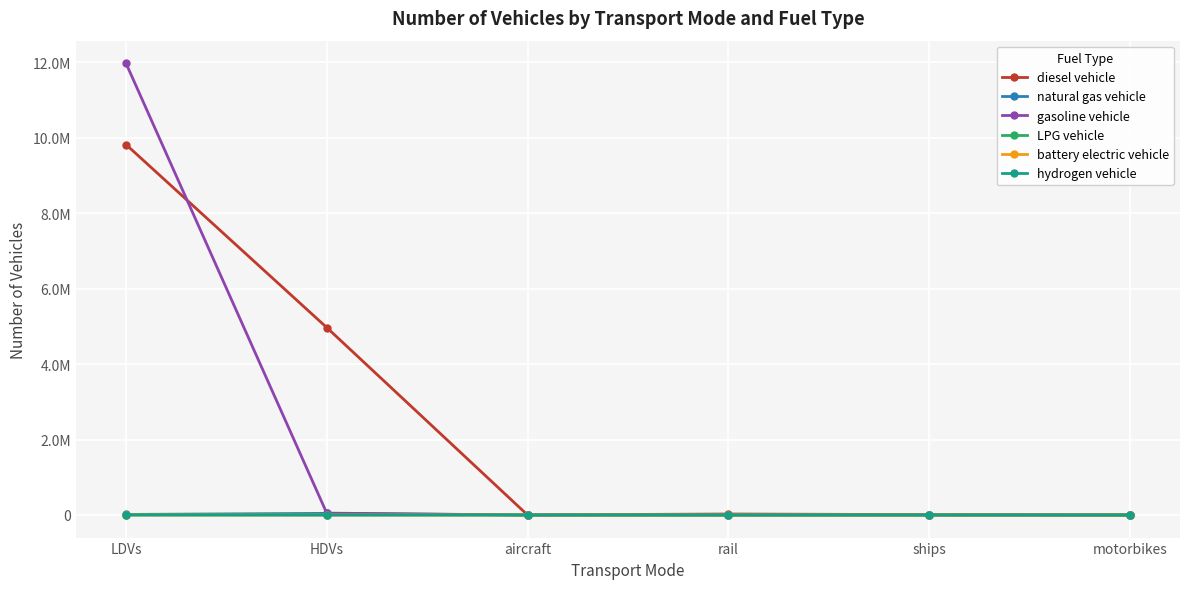

What is the total value across all series at aircraft?

895.5